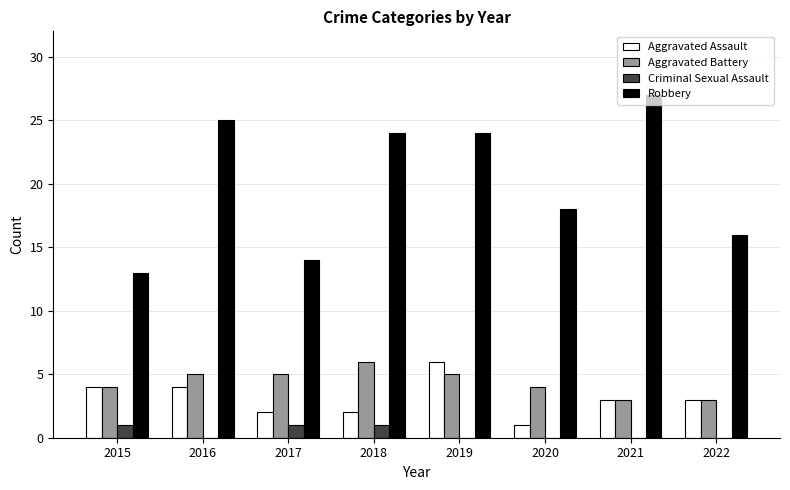

Count the Aggravated Battery values in the range 4 to 5.

5